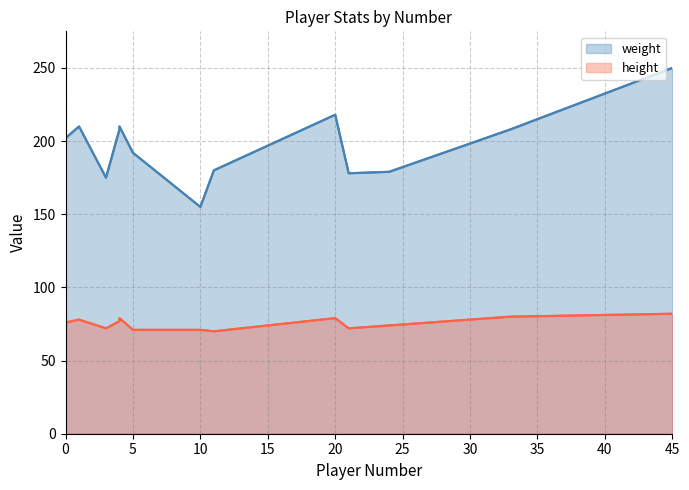

True or false: weight and height intersect in this chart.

False